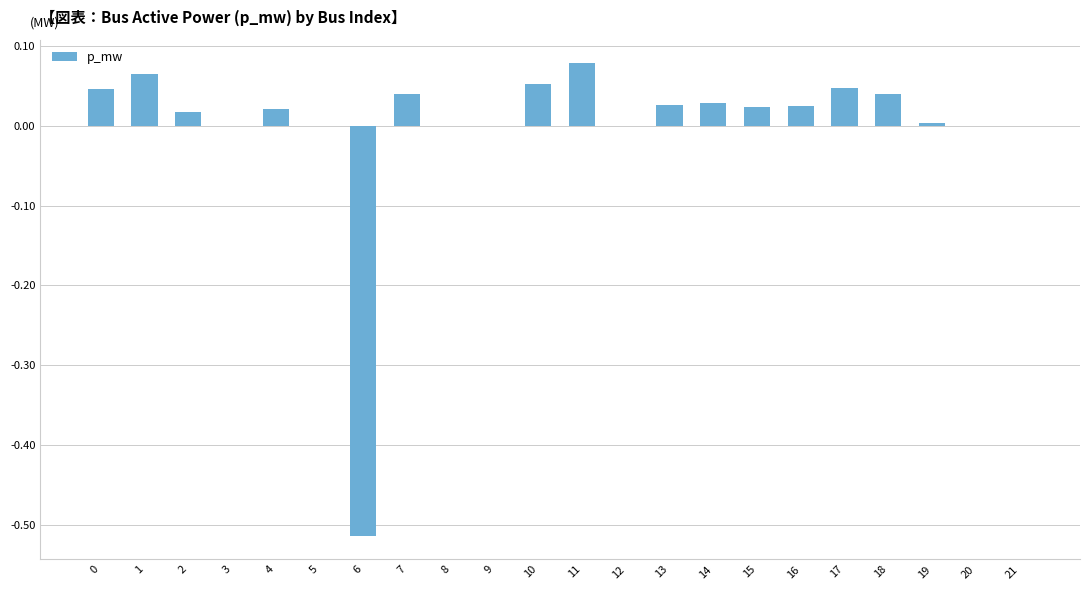

Which label corresponds to the largest value in the chart?

11